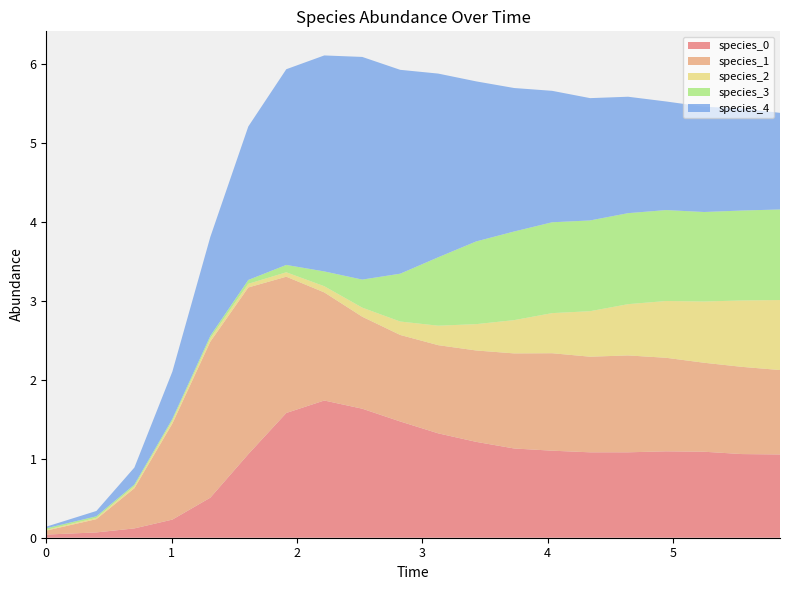

Reading left to right, transcribe all the data shown in this chart.

species_0: 0=0.0	1=0.1	2=0.1	3=0.2	4=0.5	5=1.1	6=1.6	7=1.7	8=1.6	9=1.5	10=1.3	11=1.2	12=1.1	13=1.1	14=1.1	15=1.1	16=1.1	17=1.1	18=1.1	19=1.1
species_1: 0=0.1	1=0.2	2=0.5	3=1.2	4=2.0	5=2.1	6=1.7	7=1.4	8=1.2	9=1.1	10=1.1	11=1.2	12=1.2	13=1.2	14=1.2	15=1.2	16=1.2	17=1.1	18=1.1	19=1.1
species_2: 0=0.0	1=0.0	2=0.0	3=0.0	4=0.0	5=0.0	6=0.1	7=0.1	8=0.1	9=0.2	10=0.2	11=0.3	12=0.4	13=0.5	14=0.6	15=0.7	16=0.7	17=0.8	18=0.8	19=0.9
species_3: 0=0.0	1=0.0	2=0.0	3=0.0	4=0.0	5=0.0	6=0.1	7=0.2	8=0.4	9=0.6	10=0.9	11=1.0	12=1.1	13=1.2	14=1.2	15=1.2	16=1.2	17=1.1	18=1.1	19=1.1
species_4: 0=0.0	1=0.1	2=0.2	3=0.6	4=1.3	5=1.9	6=2.5	7=2.7	8=2.8	9=2.6	10=2.3	11=2.0	12=1.8	13=1.7	14=1.6	15=1.5	16=1.4	17=1.3	18=1.3	19=1.2